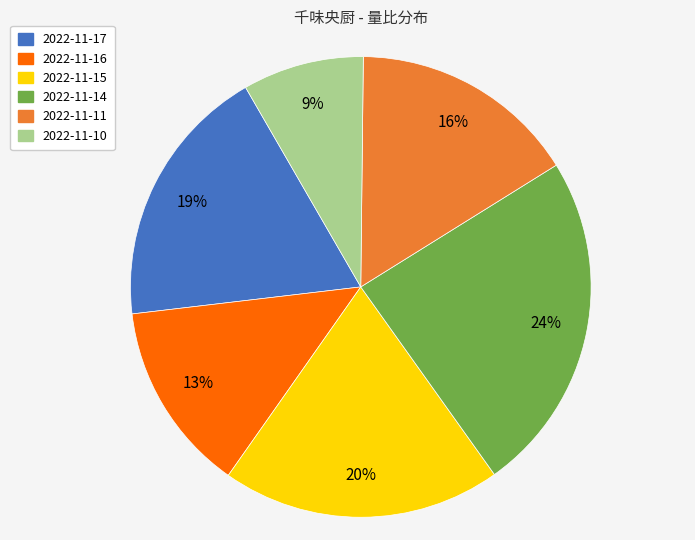

Is there a majority slice in this chart?

No